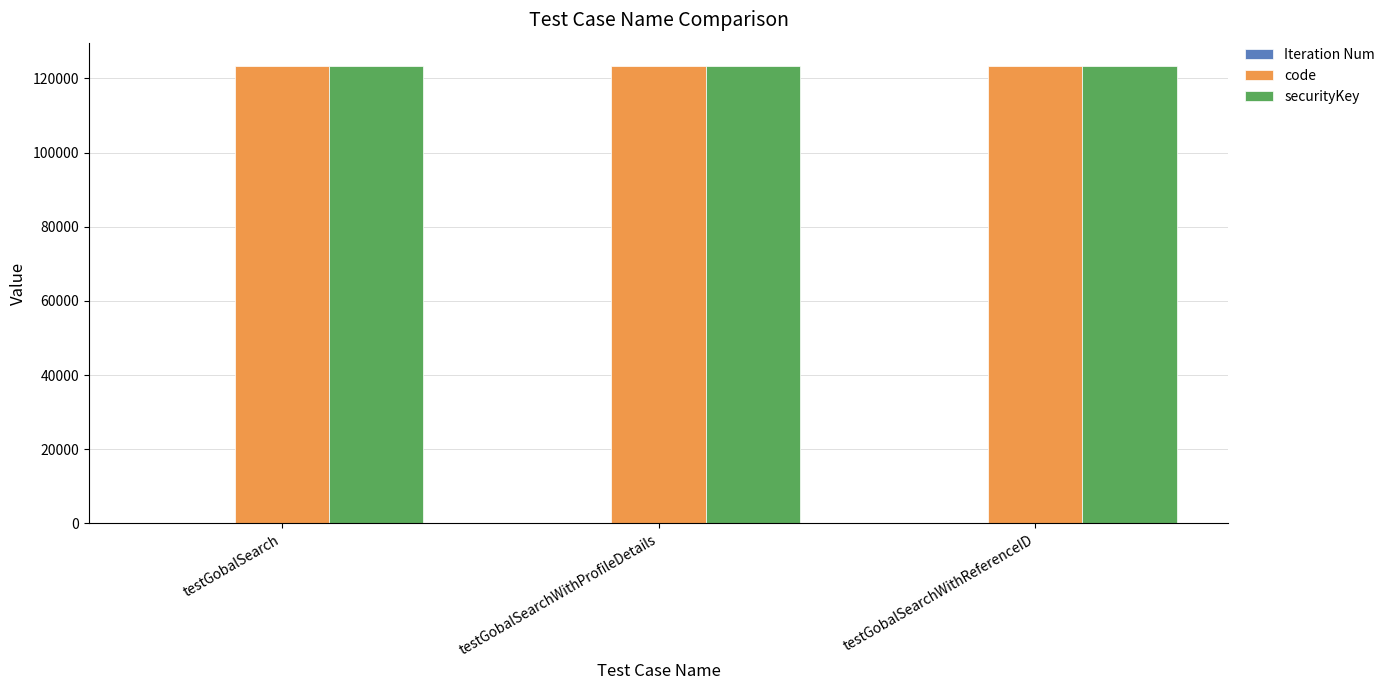

The value of code at testGobalSearch is 123456. True or false?

True